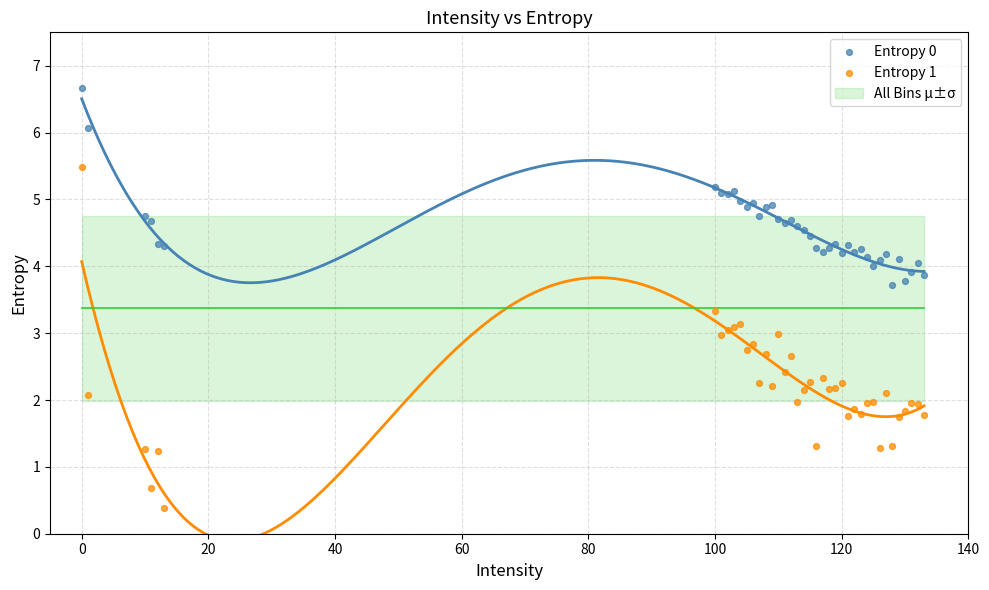

Which series reaches the maximum Y coordinate?

Entropy 0